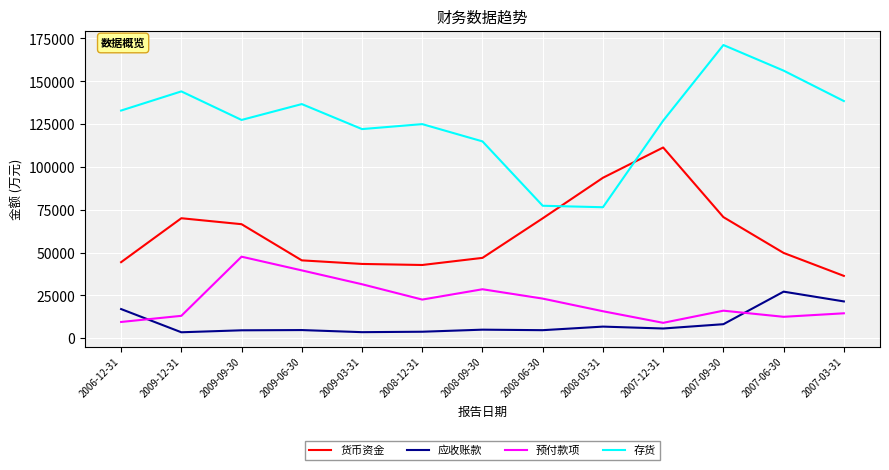

Count the number of categories in the chart.

13